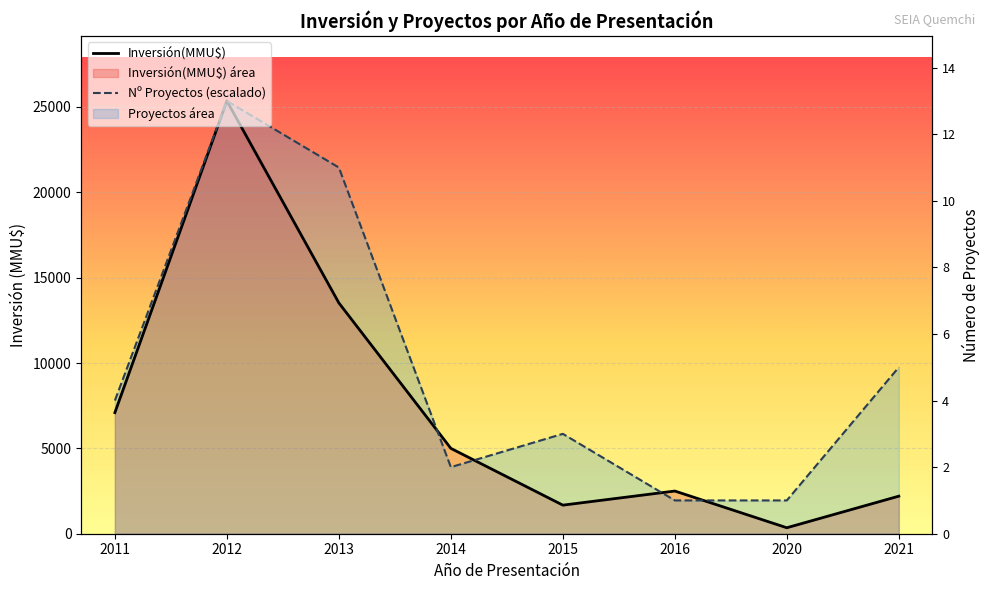

What is the value of the Inversión(MMU$) point at the 2nd from the left?

25351.0